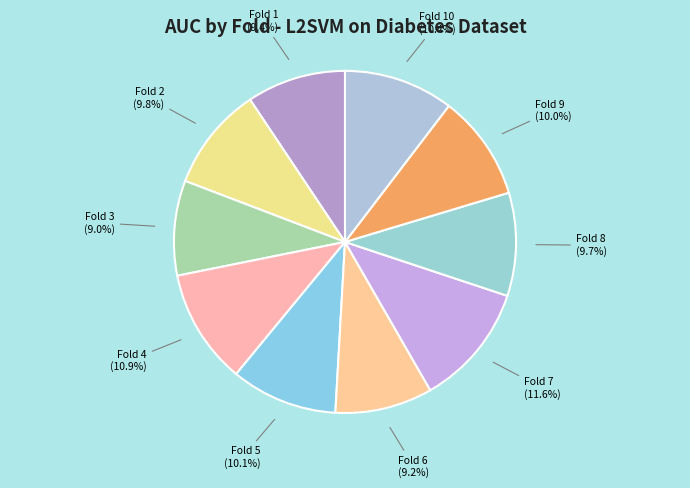

What portion of the pie excludes Fold 5?

89.9%